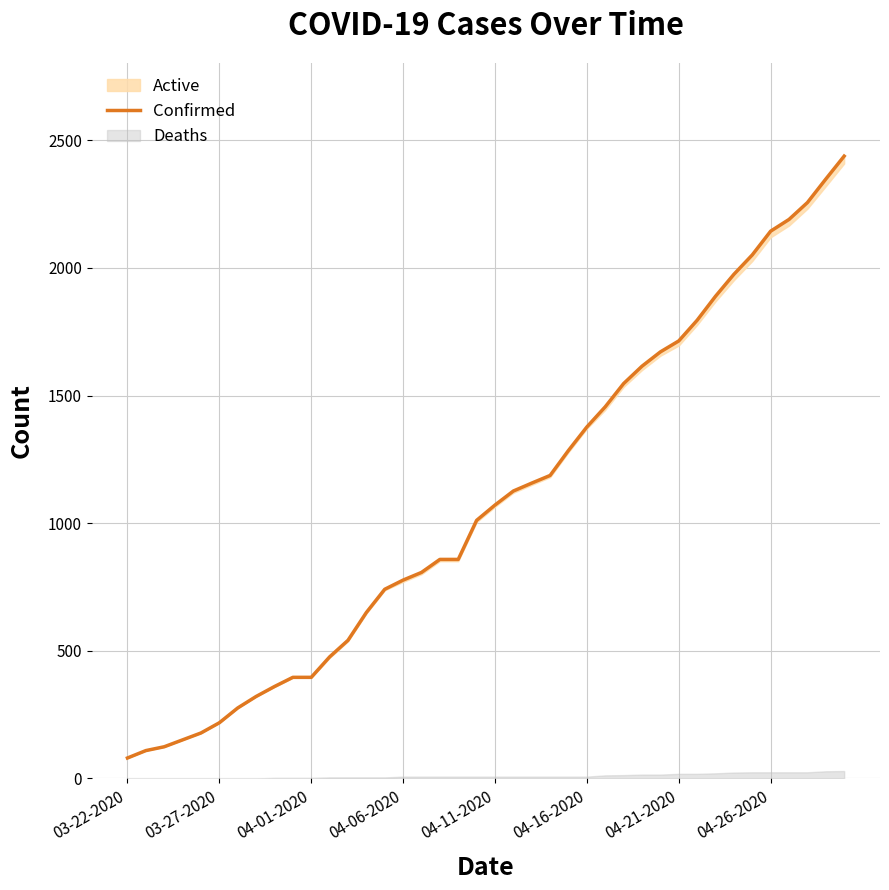

Where does the data first go above 1071?

21